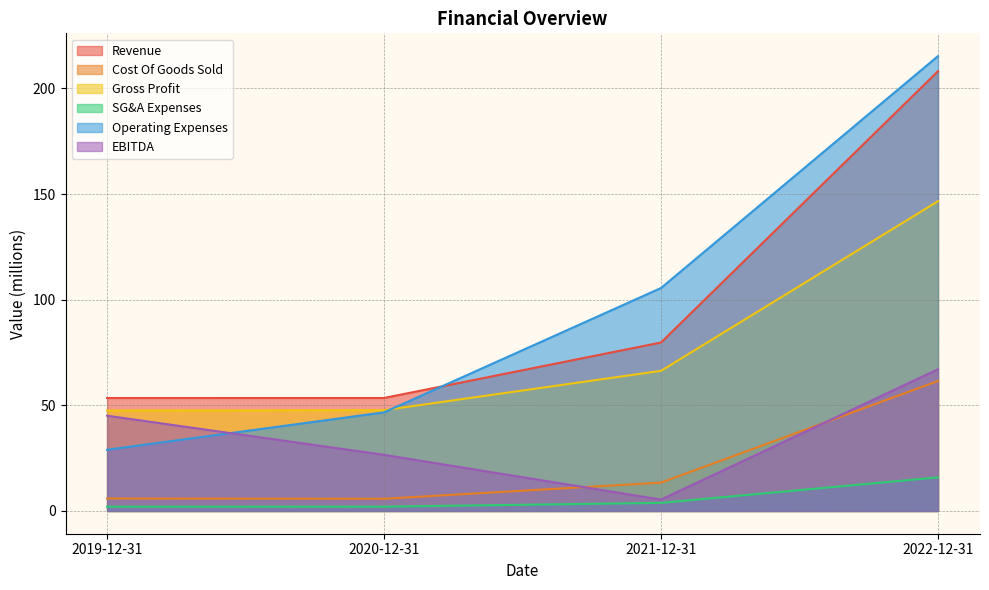

Reading left to right, extract all data points from this chart.

Revenue: 2019-12-31=53.5	2020-12-31=53.5	2021-12-31=79.7	2022-12-31=208.1
Cost Of Goods Sold: 2019-12-31=5.9	2020-12-31=5.8	2021-12-31=13.4	2022-12-31=61.5
Gross Profit: 2019-12-31=47.6	2020-12-31=47.7	2021-12-31=66.3	2022-12-31=146.6
SG&A Expenses: 2019-12-31=2.0	2020-12-31=2.1	2021-12-31=3.8	2022-12-31=15.9
Operating Expenses: 2019-12-31=29.0	2020-12-31=46.7	2021-12-31=105.5	2022-12-31=215.3
EBITDA: 2019-12-31=45.1	2020-12-31=26.6	2021-12-31=5.4	2022-12-31=67.1